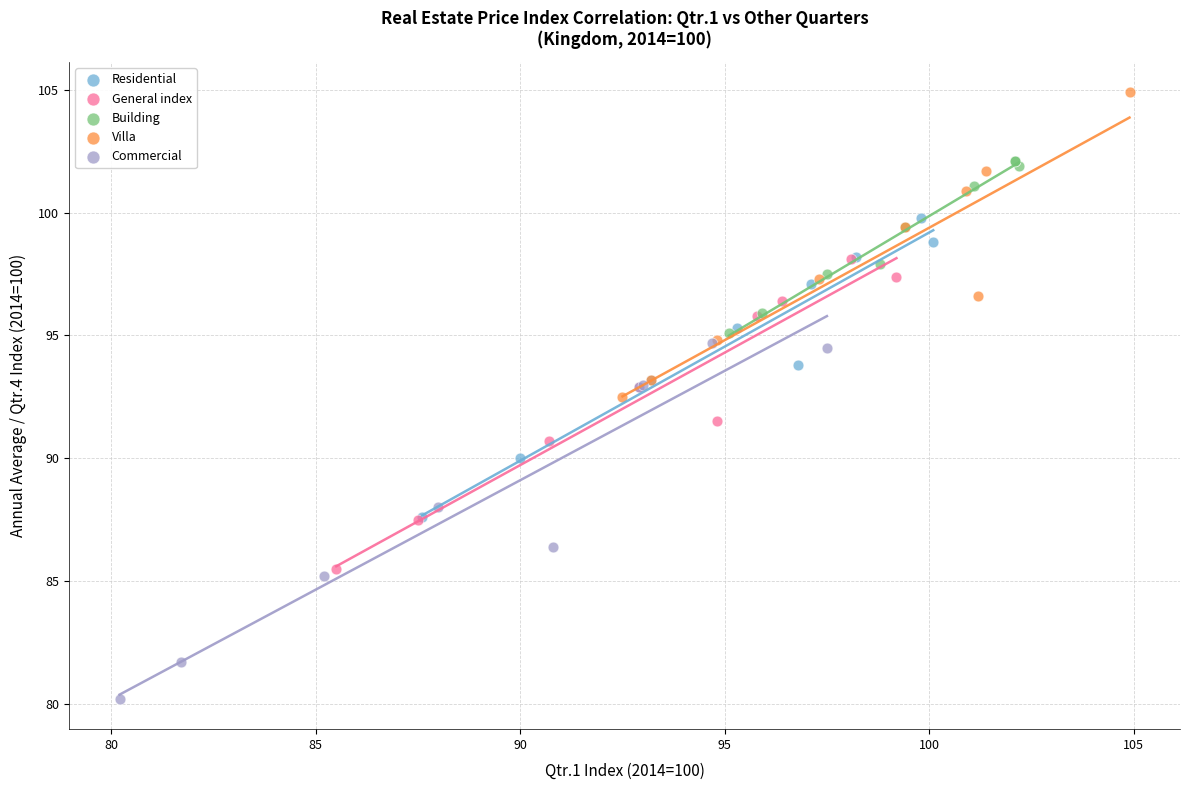

Which series reaches the maximum Y coordinate?

Villa